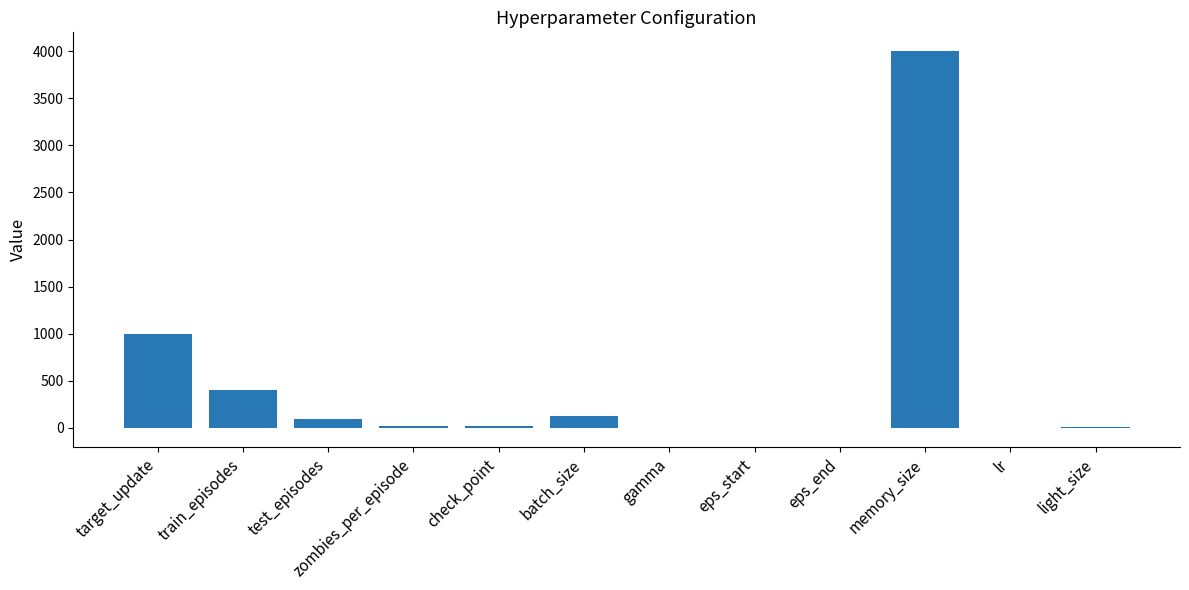

Which label corresponds to the largest value in the chart?

memory_size